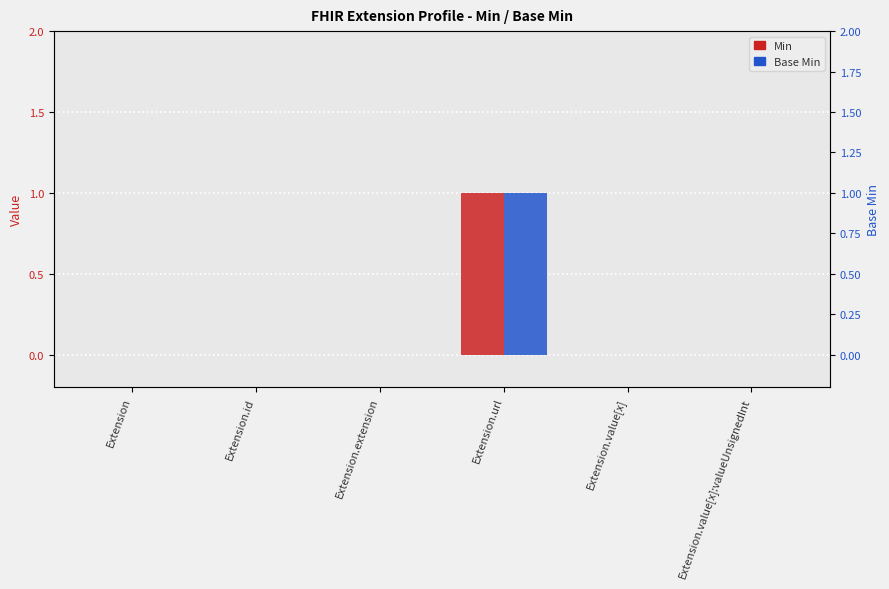

Does the chart contain any negative values?

No